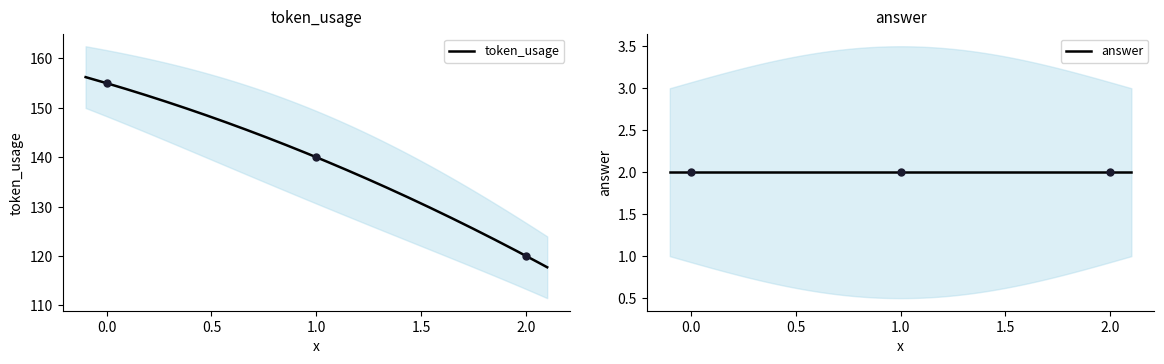

Approximately how many times larger is the value at 2 compared to 1?

0.9